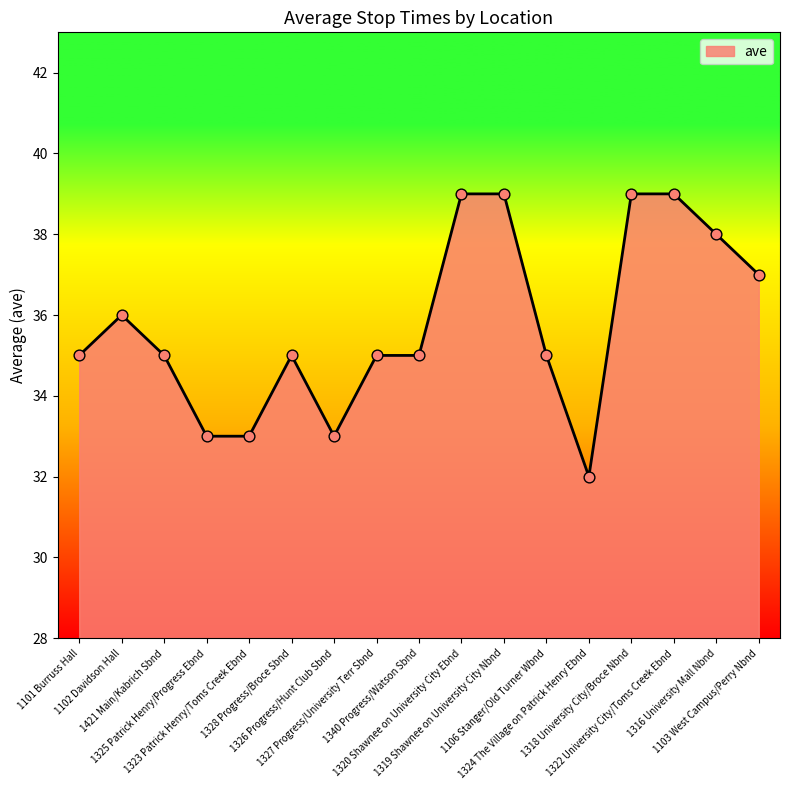

What is the ratio of the value at 1318 University City/Broce Nbnd to the value at 1324 The Village on Patrick Henry Ebnd?

1.2